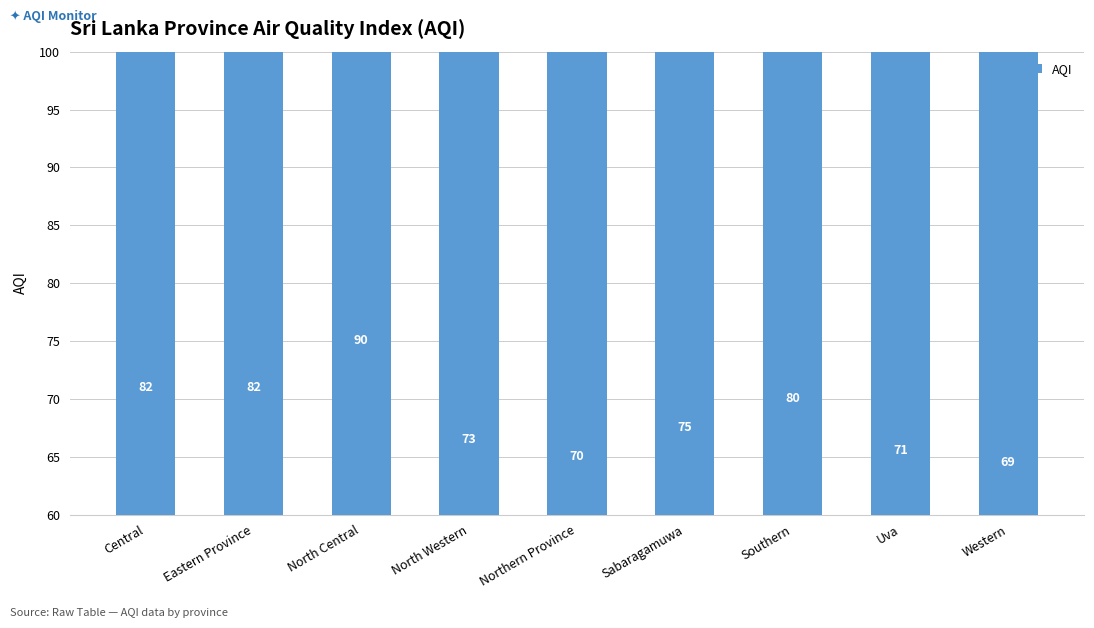

What is the label of the 6th bar from the right?

North Western